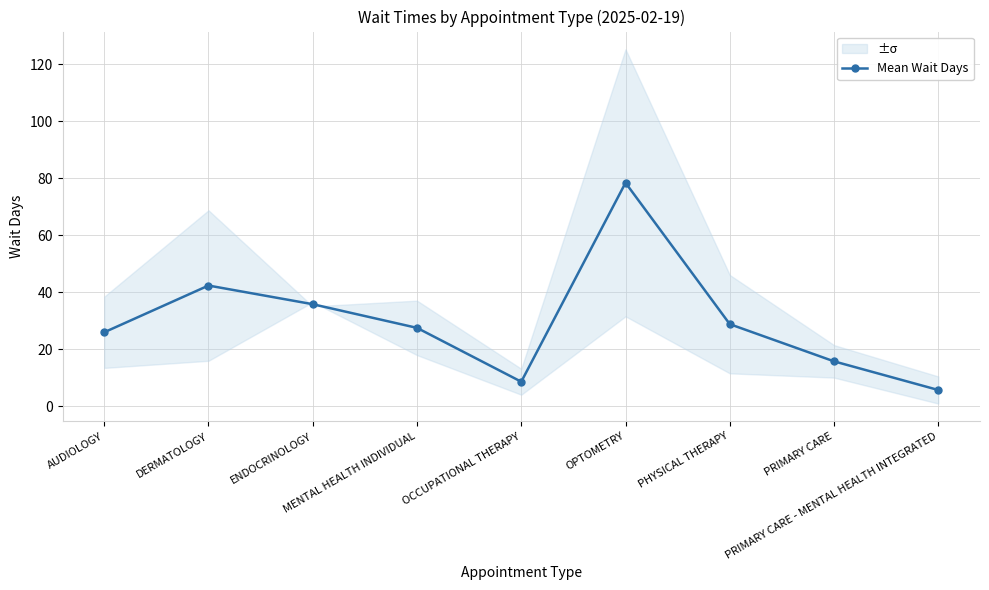

What value does the data have at PRIMARY CARE - MENTAL HEALTH INTEGRATED?

5.7